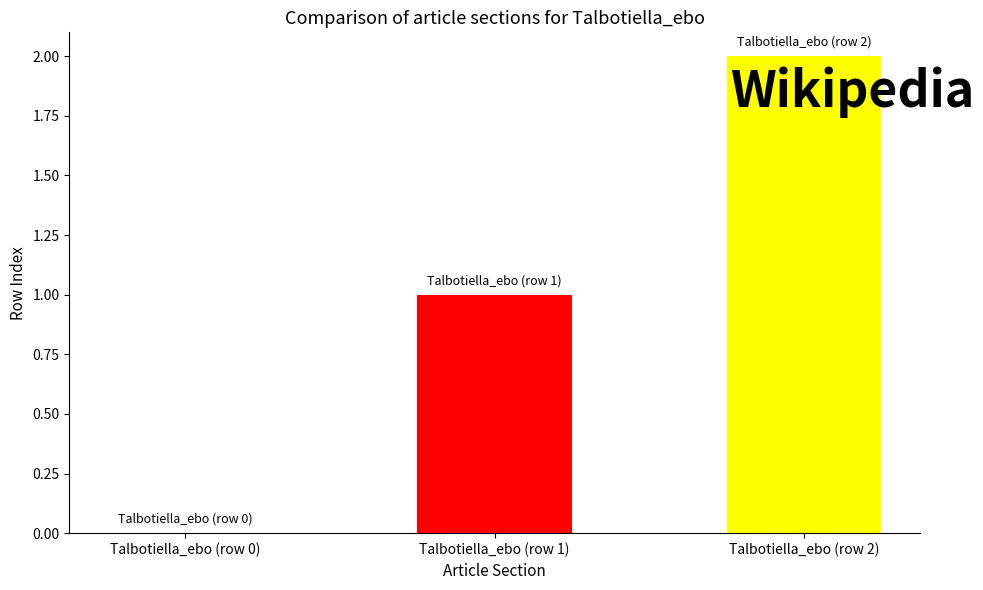

At which category does the chart reach its peak across all series?

Talbotiella_ebo (row 2)